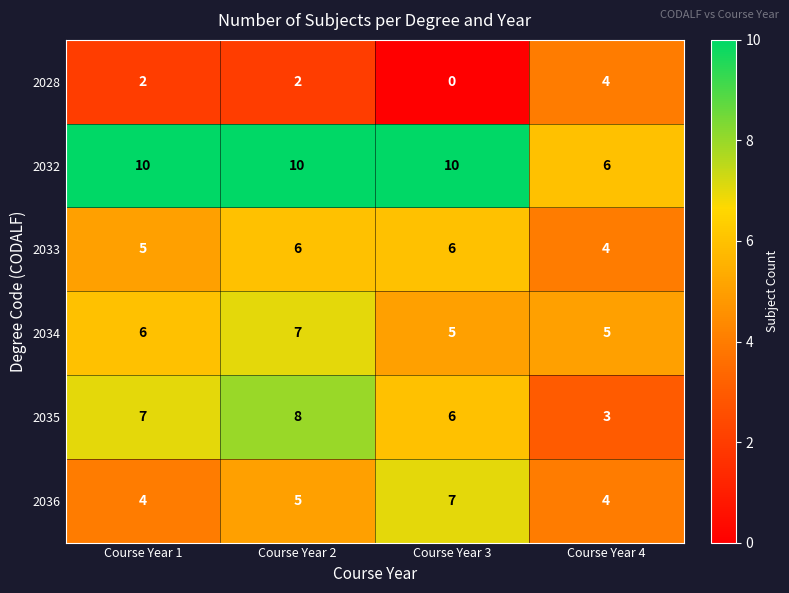

How many categories are shown in the chart?

4